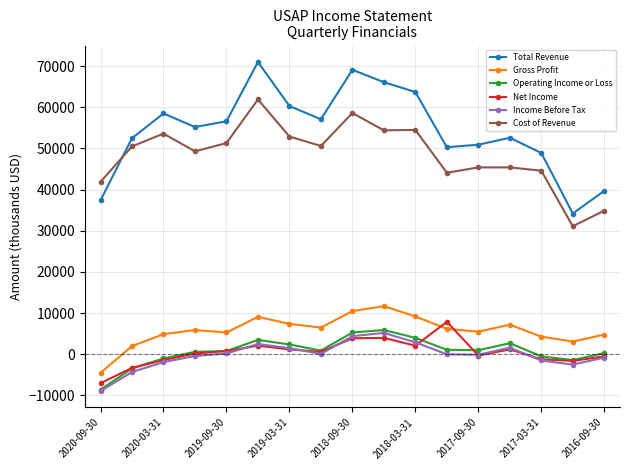

Which series has the widest spread of values?

Total Revenue